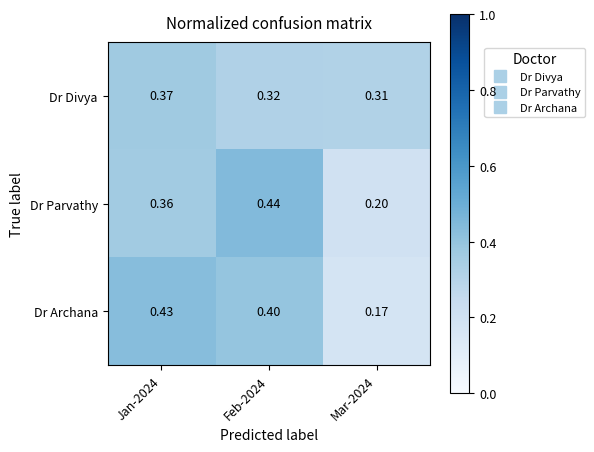

What is the spread (max minus min) of values at Feb-2024?

0.1